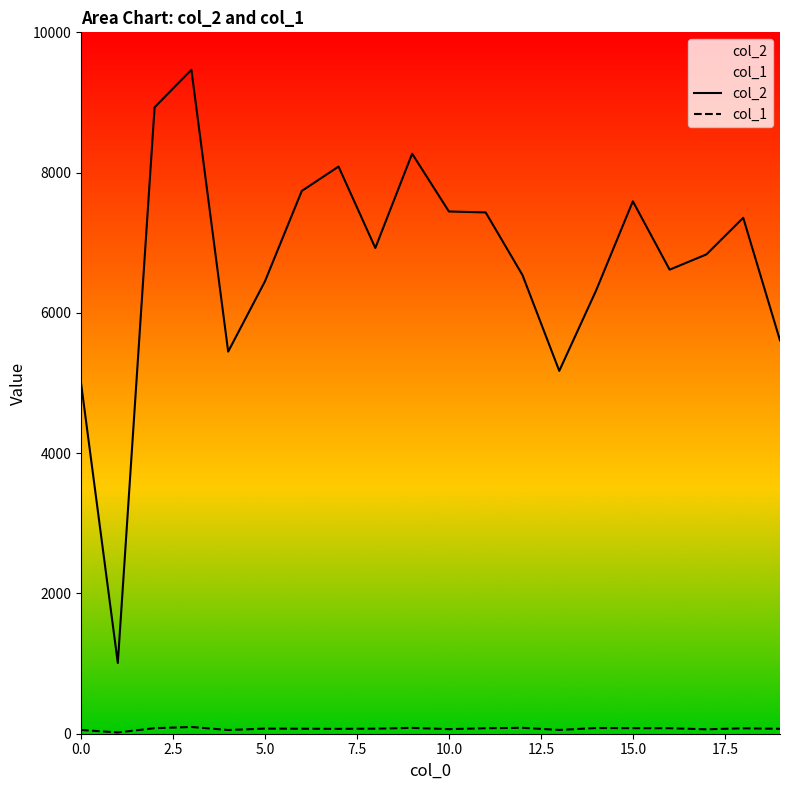

What is the highest value of the col_2 series?

9466